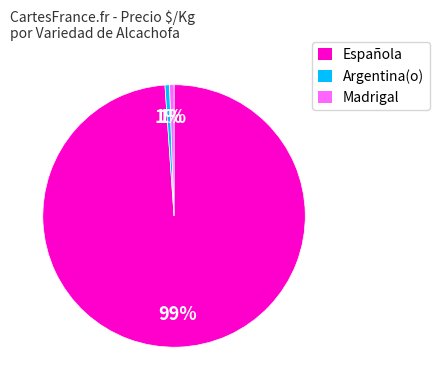

Count the number of slices in the pie.

3